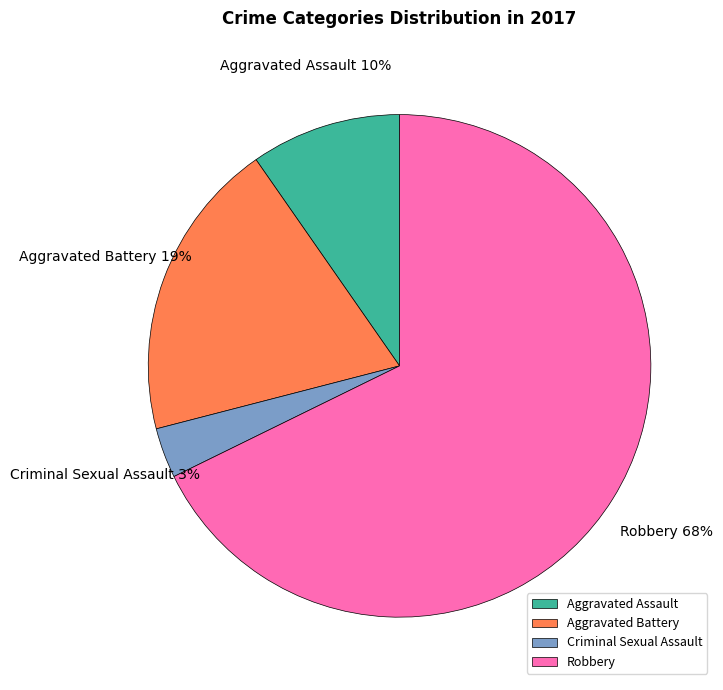

Rank the categories by value from highest to lowest.

Robbery, Aggravated Battery, Aggravated Assault, Criminal Sexual Assault